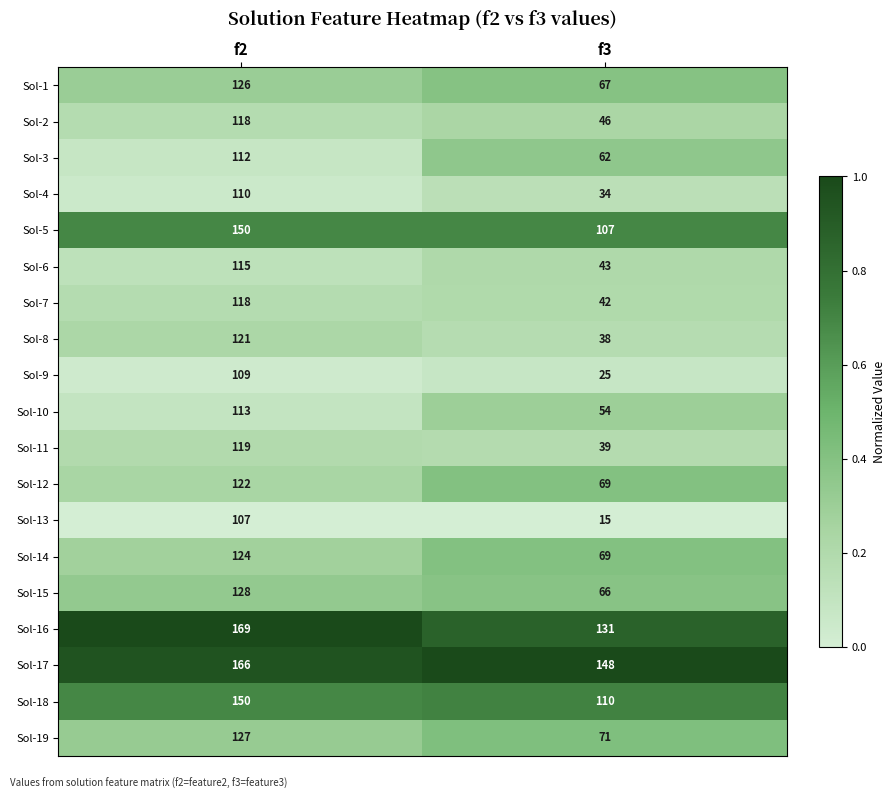

True or false: Sol-10 has a value of 113 at f2.

True